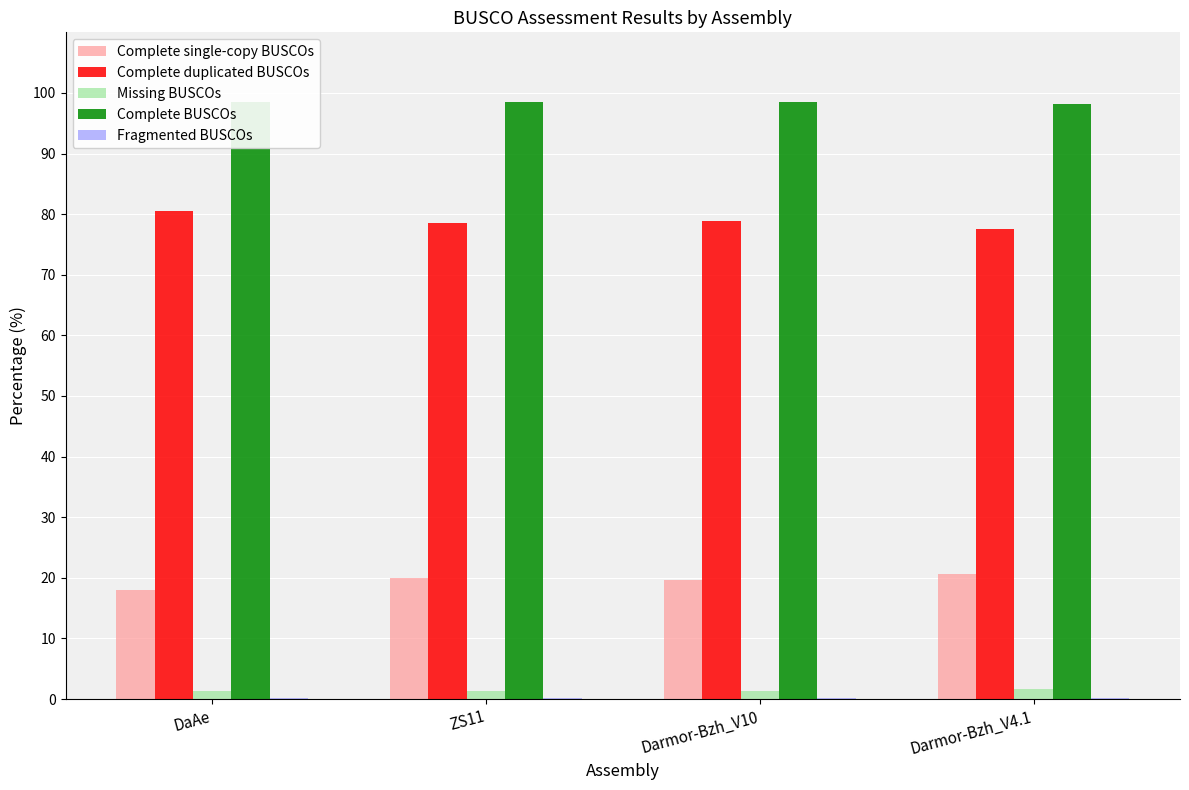

Which series has the largest total across all categories?

Complete BUSCOs